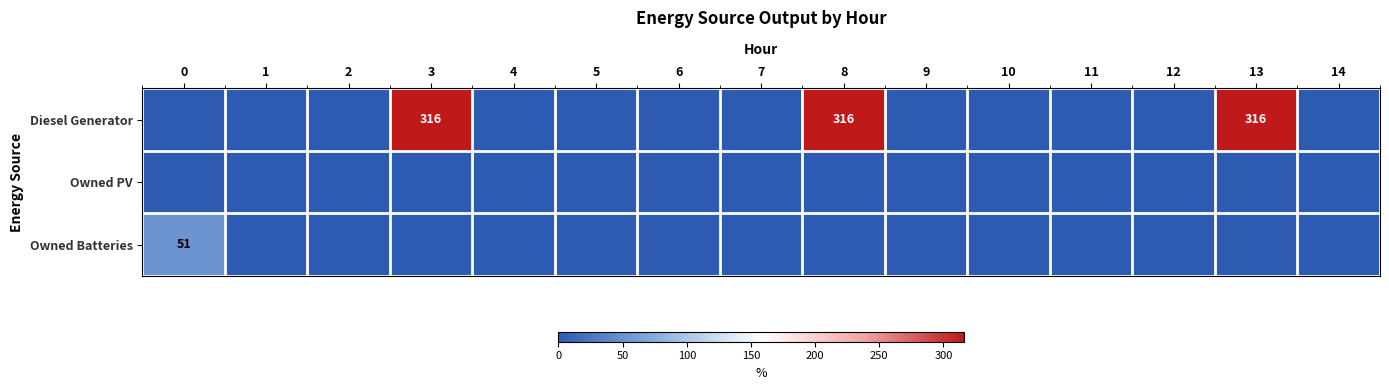

What is the sum of all row_2 values?

51